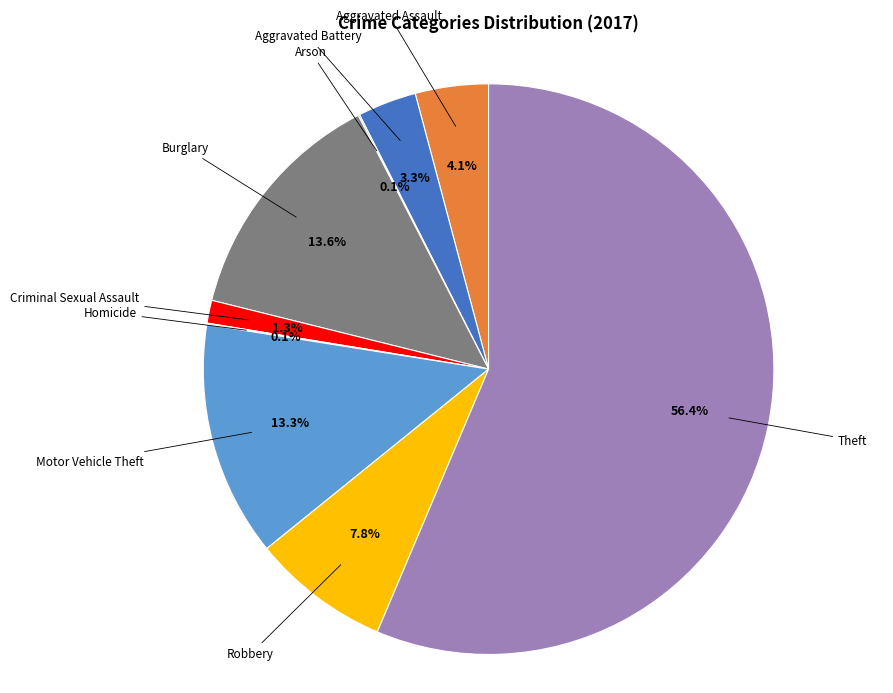

Rank the categories by value from lowest to highest.

Arson, Homicide, Criminal Sexual Assault, Aggravated Battery, Aggravated Assault, Robbery, Motor Vehicle Theft, Burglary, Theft